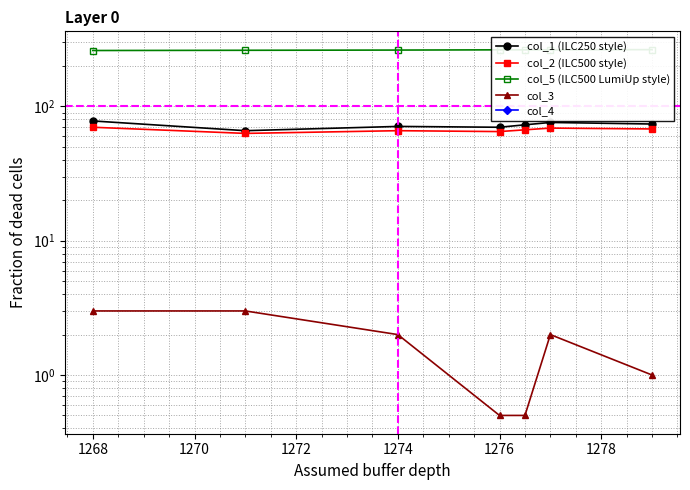

True or false: col_4 and col_1 (ILC250 style) intersect in this chart.

False